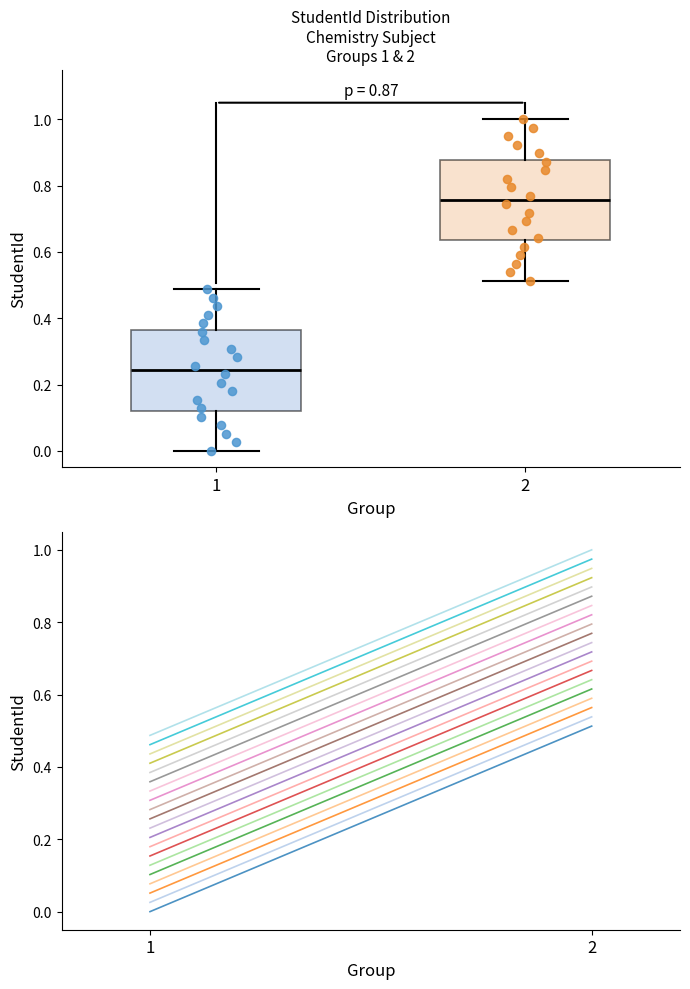

Which box's median line is the highest?

2